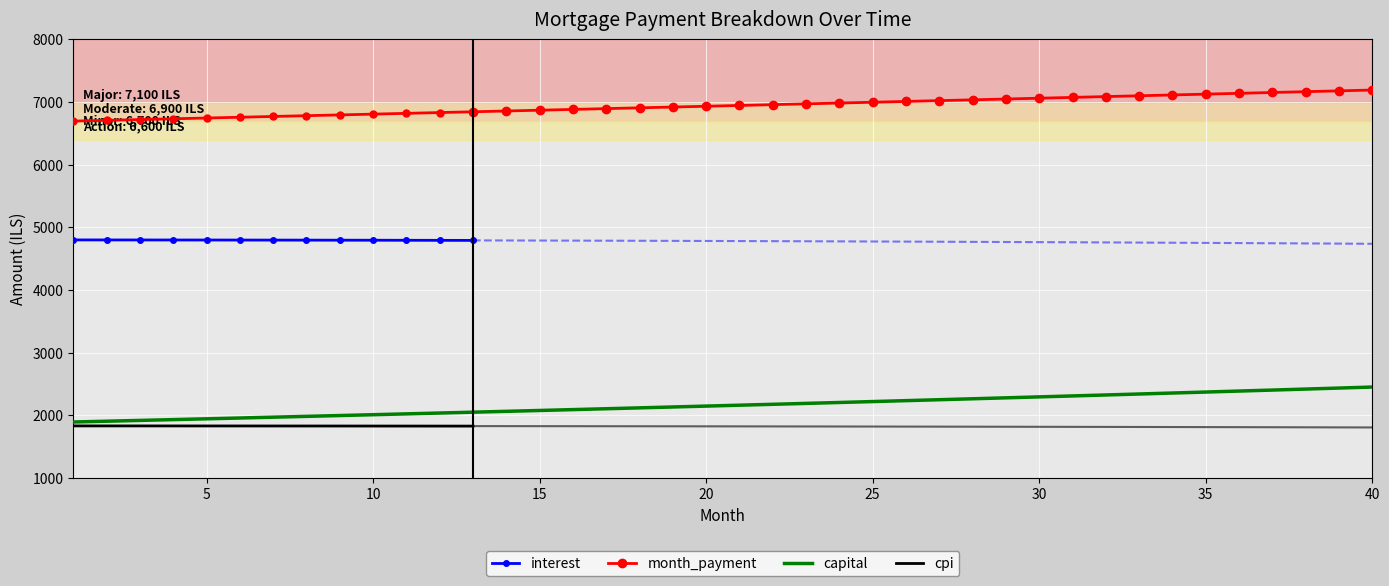

At 14, list the series in order from smallest to largest.

cpi, capital, interest, month_payment